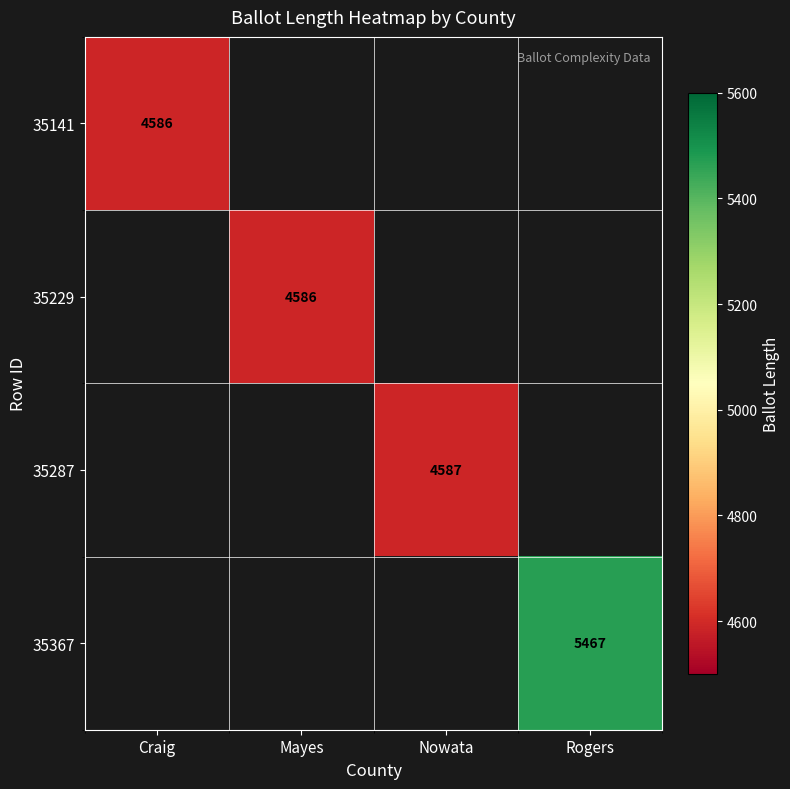

Is the value of 35287 at Nowata greater than the value of 35229 at Mayes?

Yes